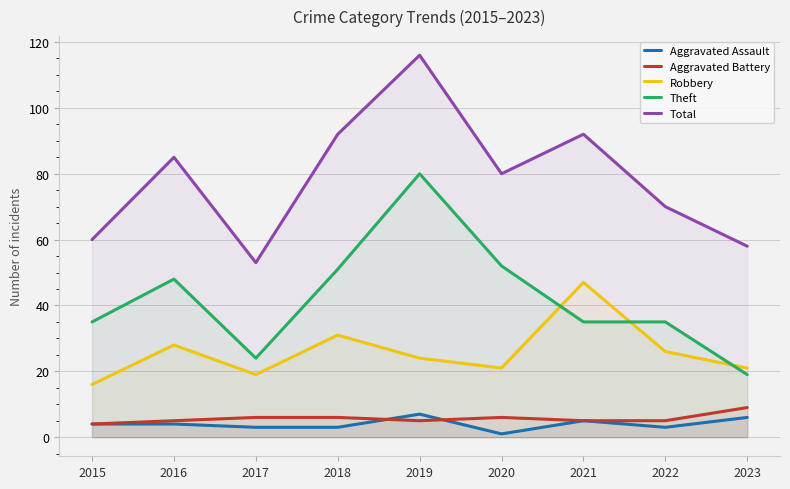

What is the average value of the Robbery series?

26